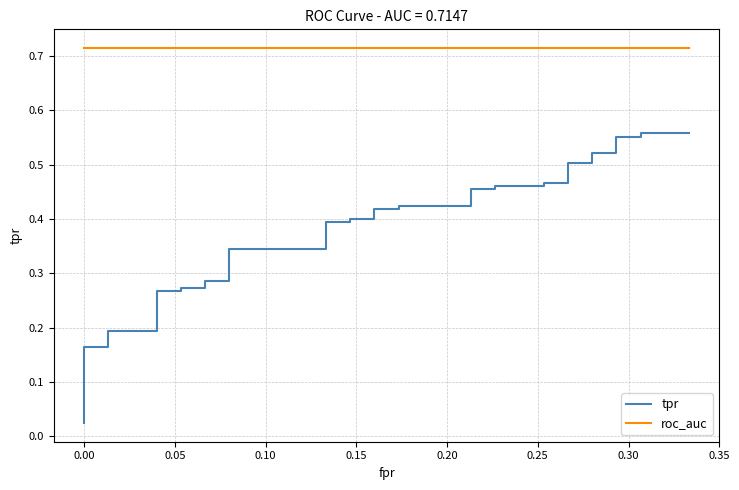

Reading left to right, transcribe all the data shown in this chart.

tpr: 0.0	0.0	0.0	0.1	0.1	0.1	0.2	0.2	0.2	0.2	0.3	0.3	0.3	0.3	0.3	0.3	0.3	0.3	0.4	0.4	0.4	0.4	0.4	0.4	0.4	0.4	0.5	0.5	0.5	0.5	0.5	0.5	0.5	0.5	0.5	0.5	0.6	0.6	0.6	0.6
roc_auc: 0.7	0.7	0.7	0.7	0.7	0.7	0.7	0.7	0.7	0.7	0.7	0.7	0.7	0.7	0.7	0.7	0.7	0.7	0.7	0.7	0.7	0.7	0.7	0.7	0.7	0.7	0.7	0.7	0.7	0.7	0.7	0.7	0.7	0.7	0.7	0.7	0.7	0.7	0.7	0.7